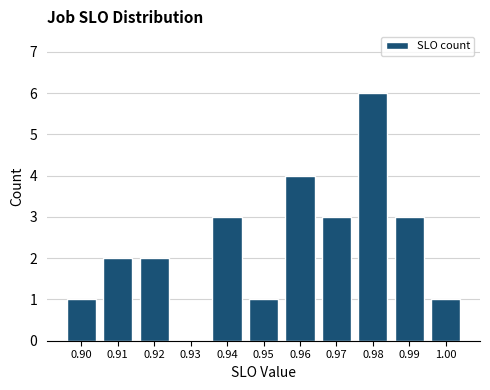

Which range on the x-axis has the tallest bar?

0.975 to 0.985